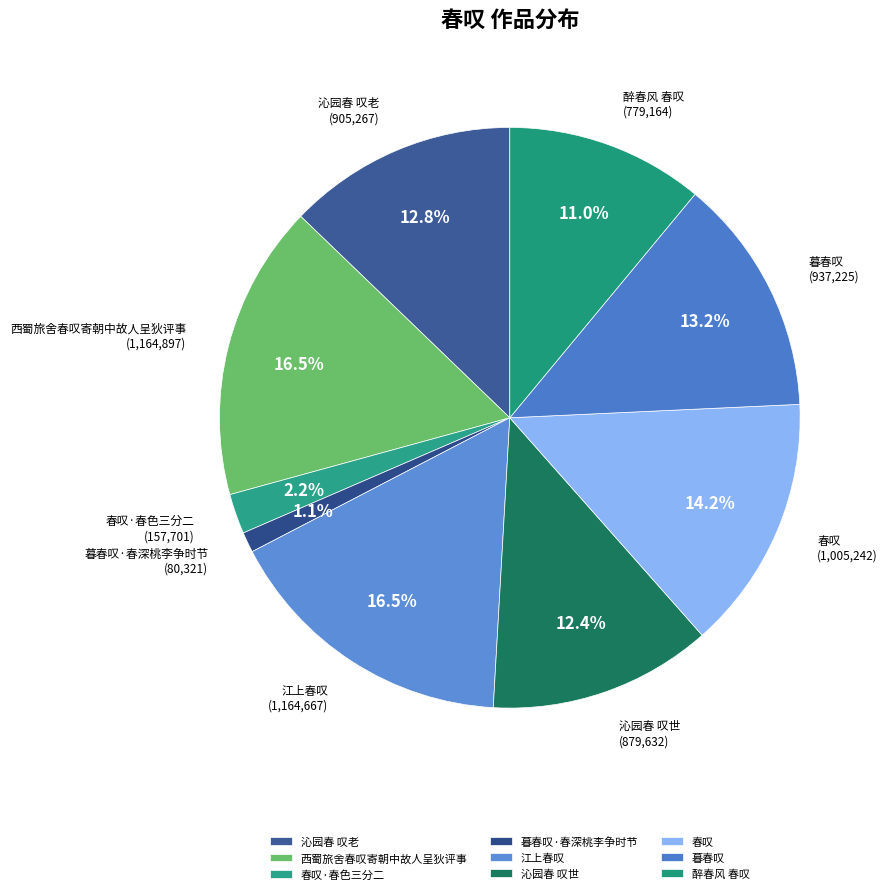

To the nearest percent, what is the combined percentage of 春叹·春色三分二 and 西蜀旅舍春叹寄朝中故人呈狄评事?

19%